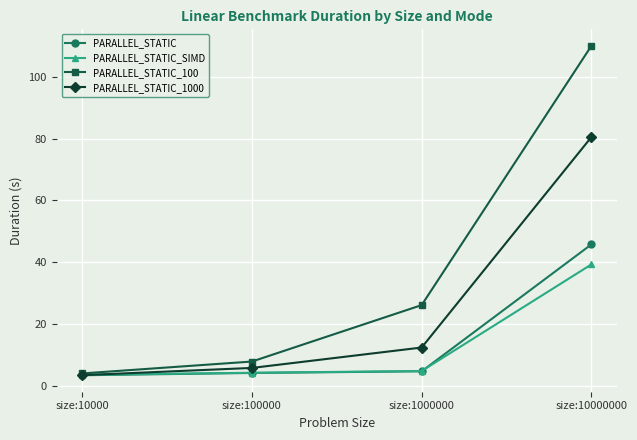

Does the chart display data point markers on the line(s)?

Yes